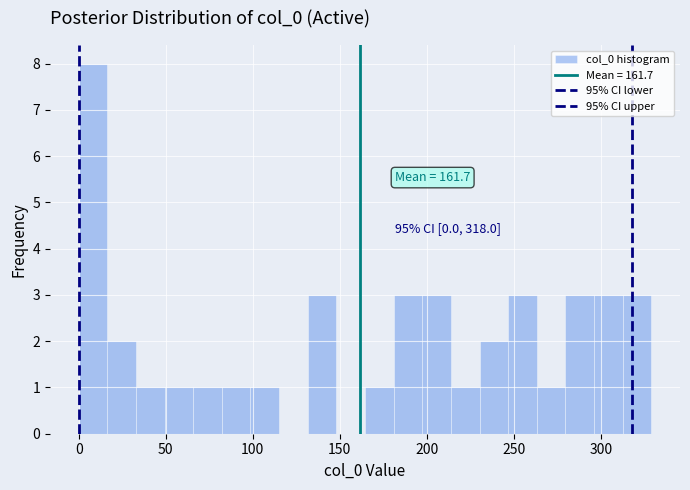

Read against the x-axis, roughly where is the centre of the tallest bar?

10